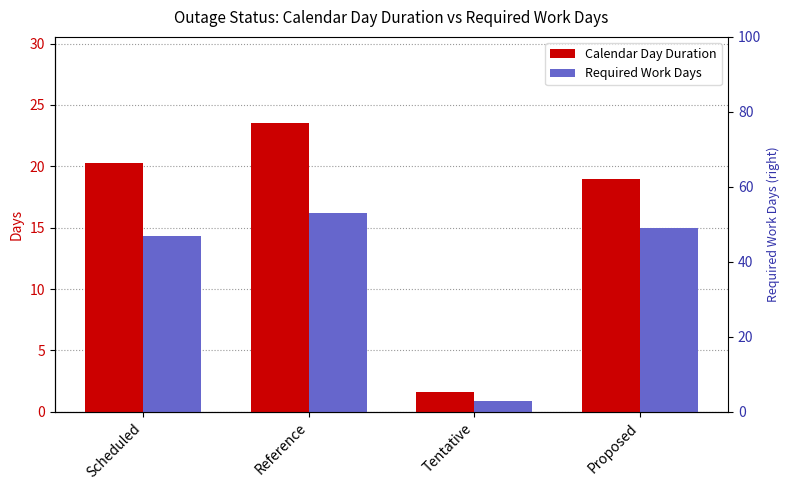

Reading left to right, extract all data points from this chart.

Calendar Day Duration: 20.3	23.5	1.6	19.0
Required Work Days: 14.4	16.2	0.9	15.0